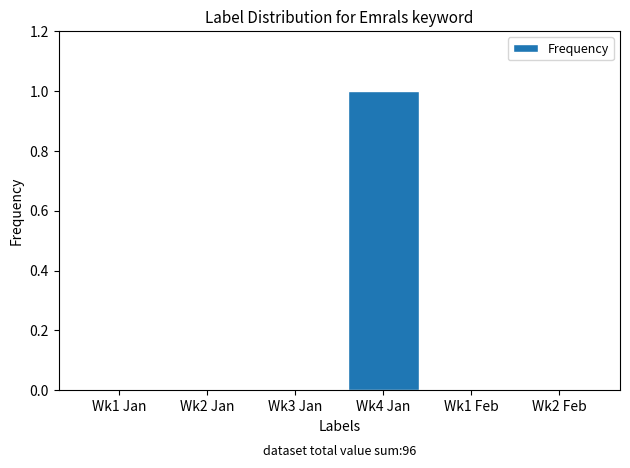

What is the change in value from Wk1 Jan to Wk4 Jan?

+1